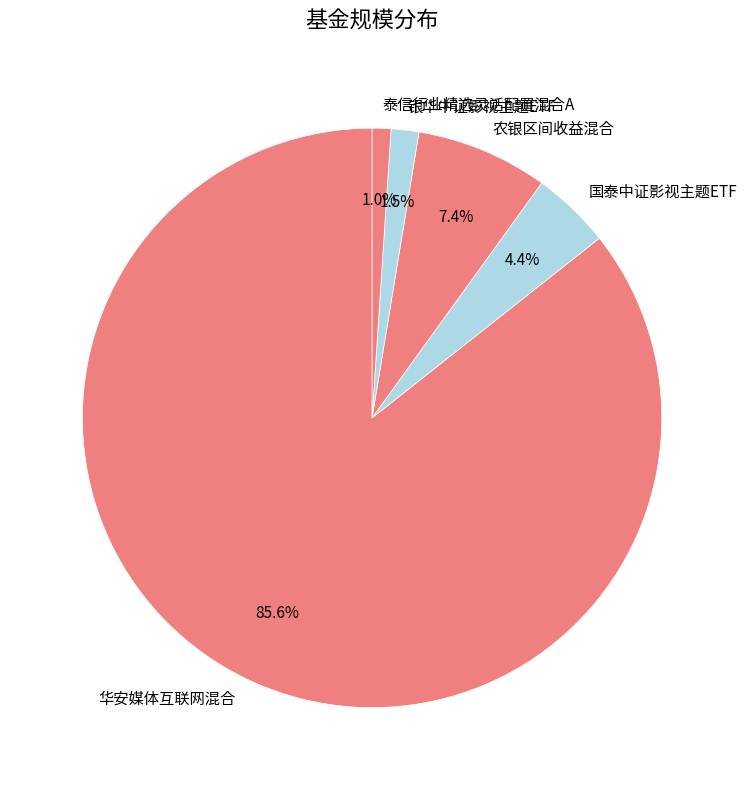

Which slice is the largest?

华安媒体互联网混合